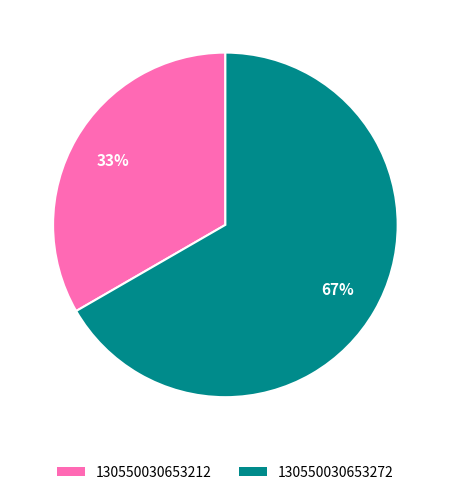

Which slice is the largest?

130550030653272